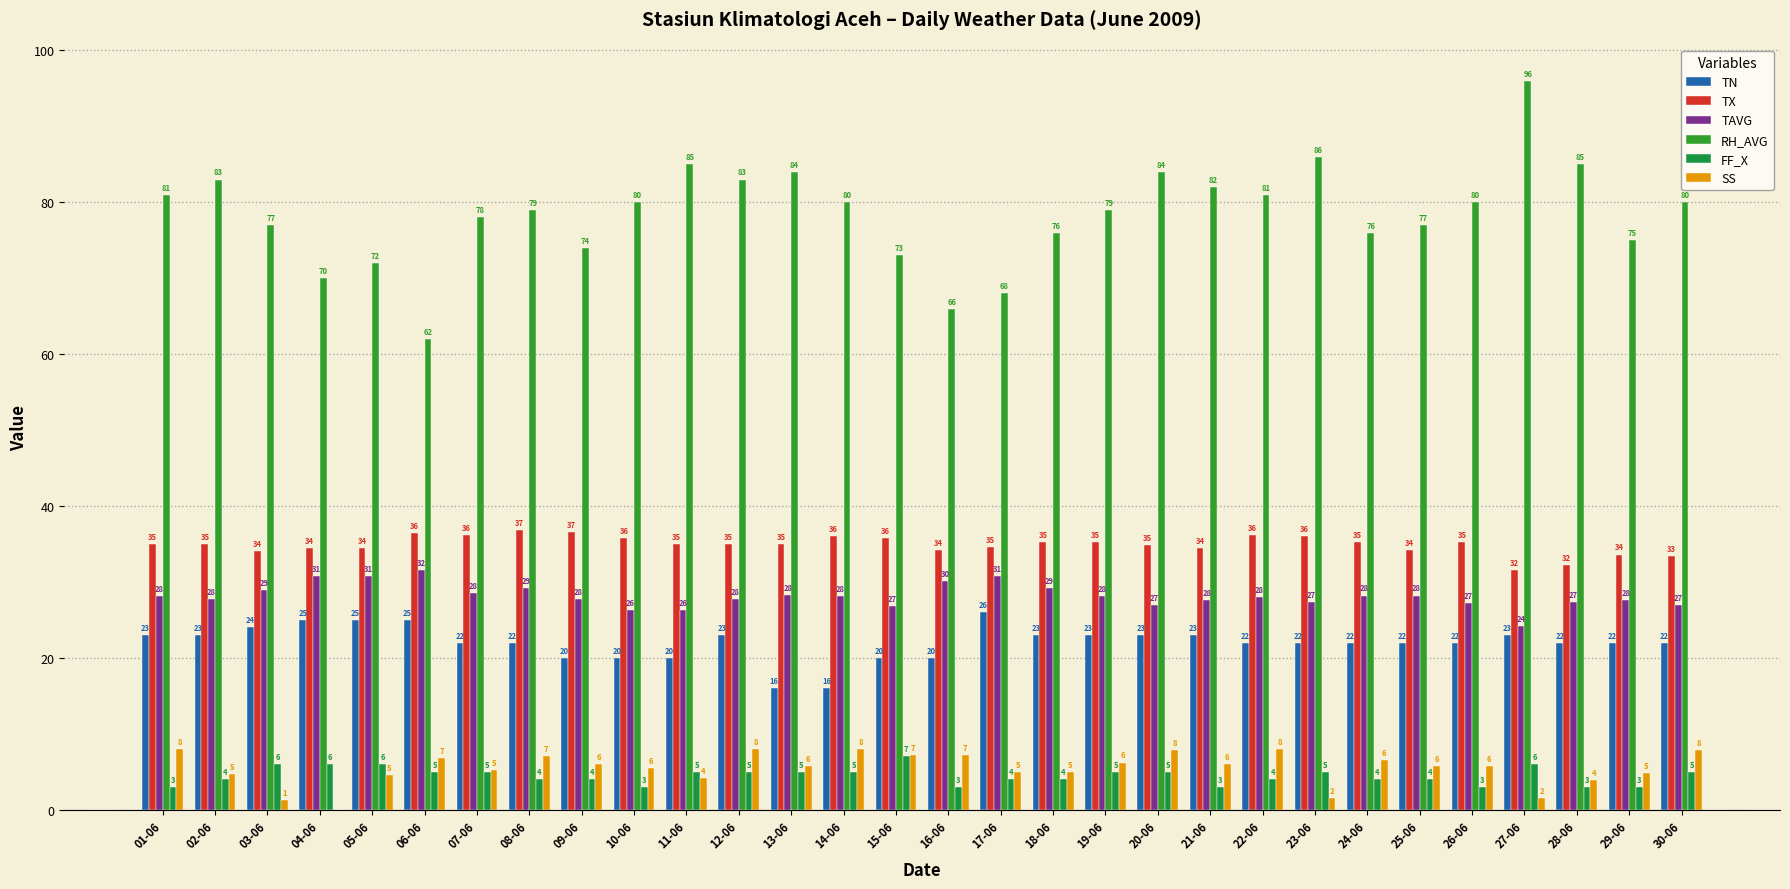

Count the number of data series in this chart.

6